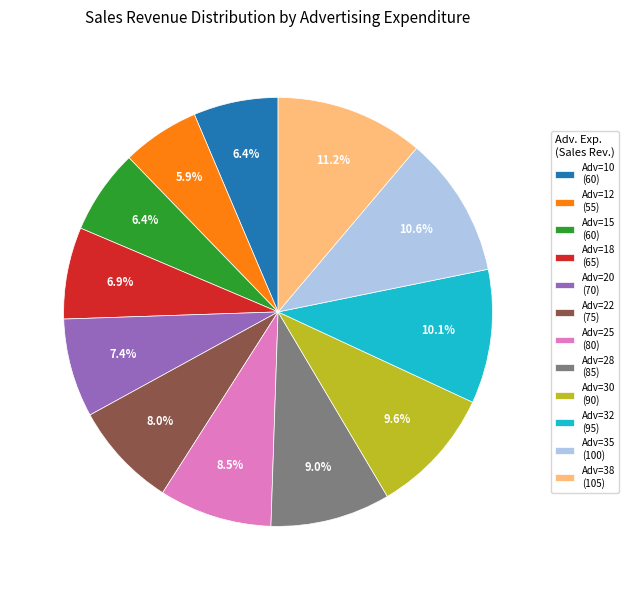

Which has a higher value, Adv=15 (60) or Adv=30 (90)?

Adv=30 (90)